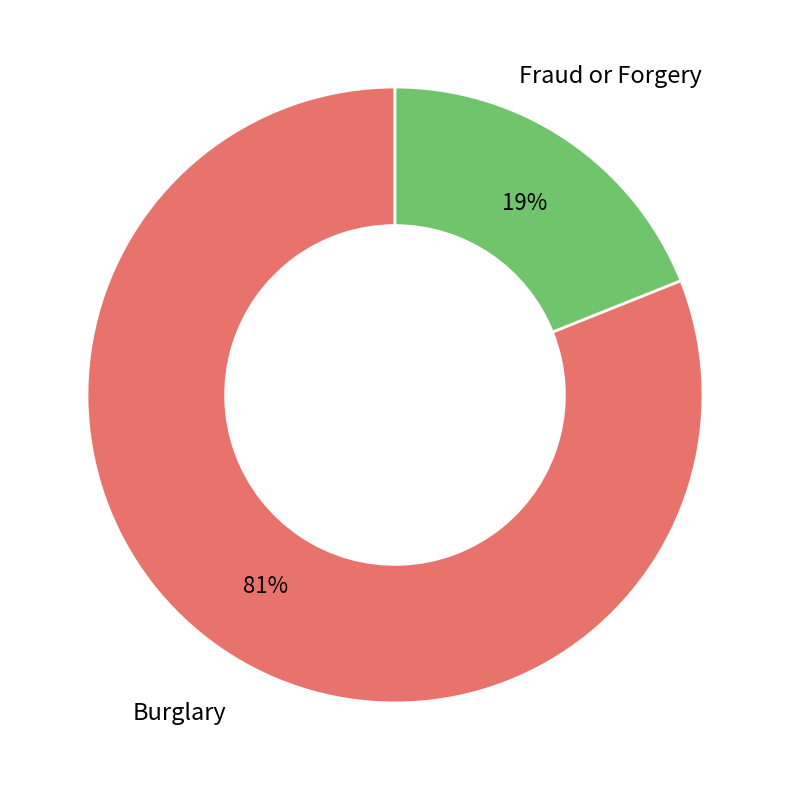

Is there any slice that represents more than half of the pie?

Yes